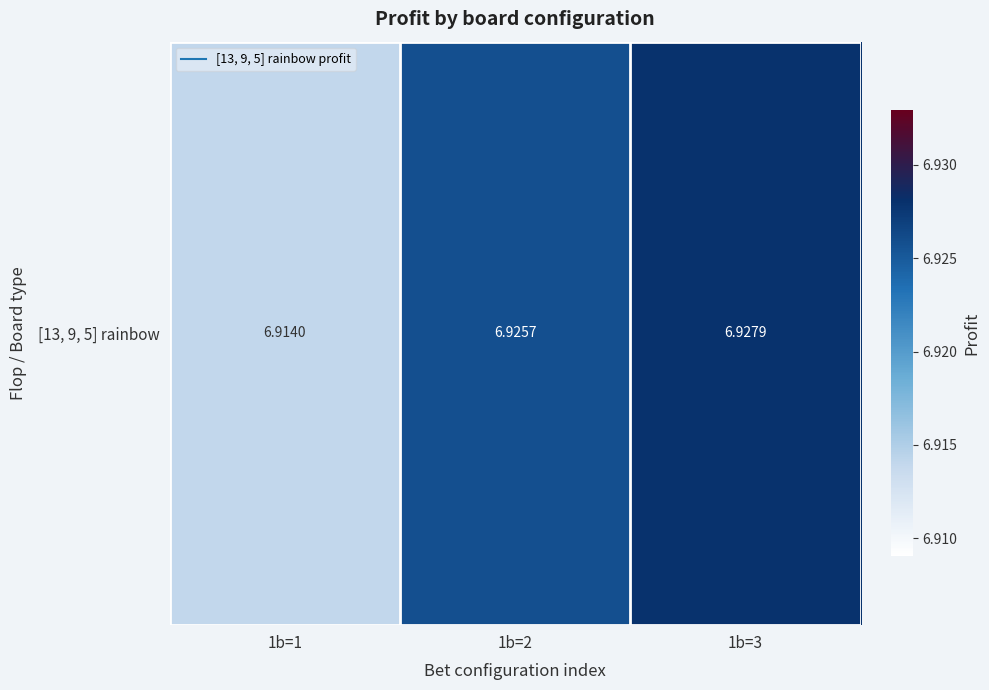

Which has a higher value, 1b=3 or 1b=2?

1b=3